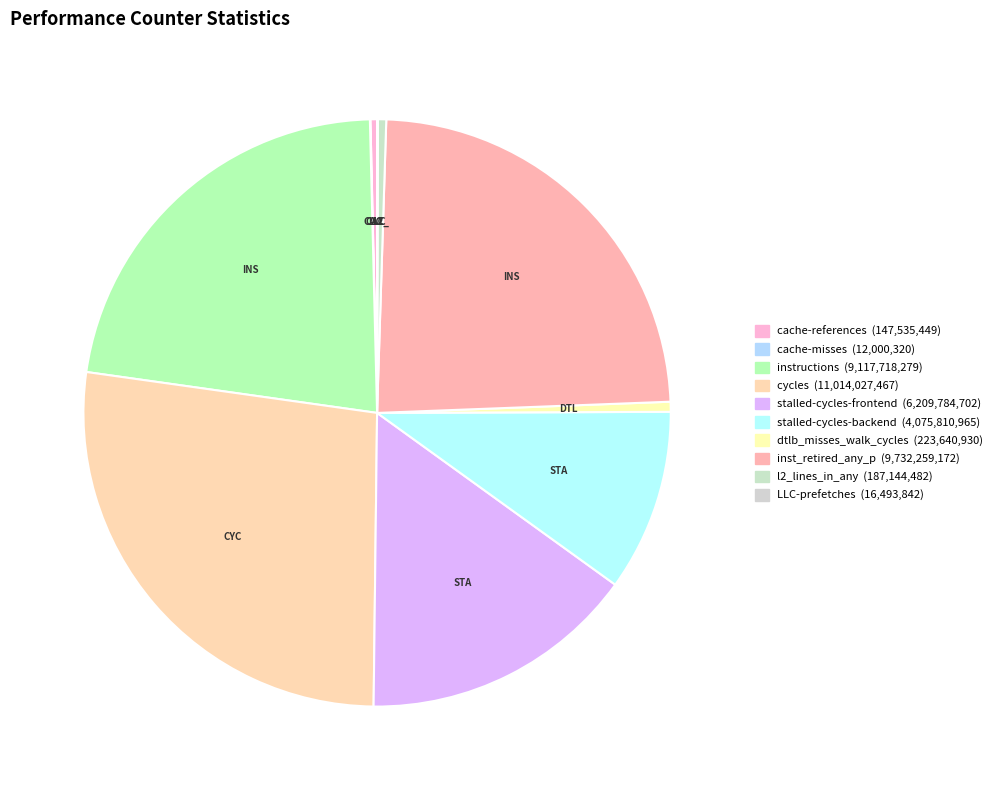

Is there any slice that represents more than half of the pie?

No